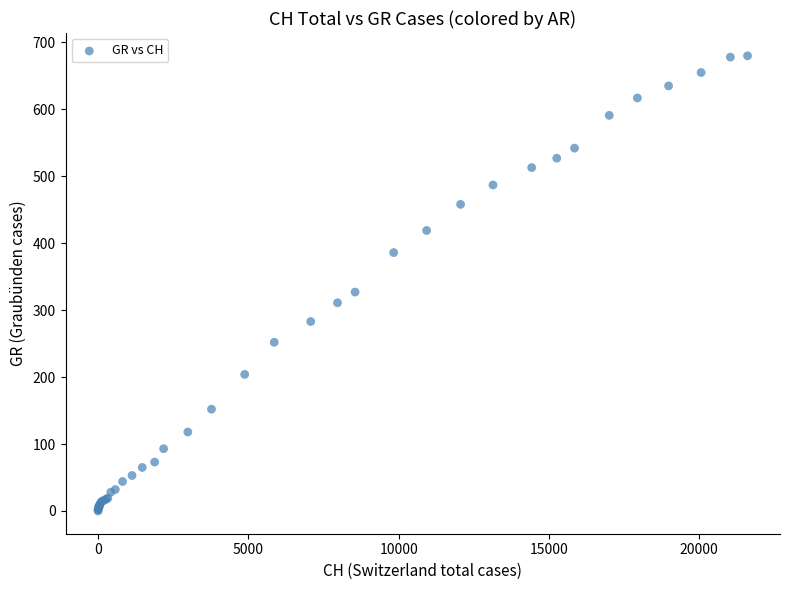

What Y value in the scatter plot is closest to 340?

327